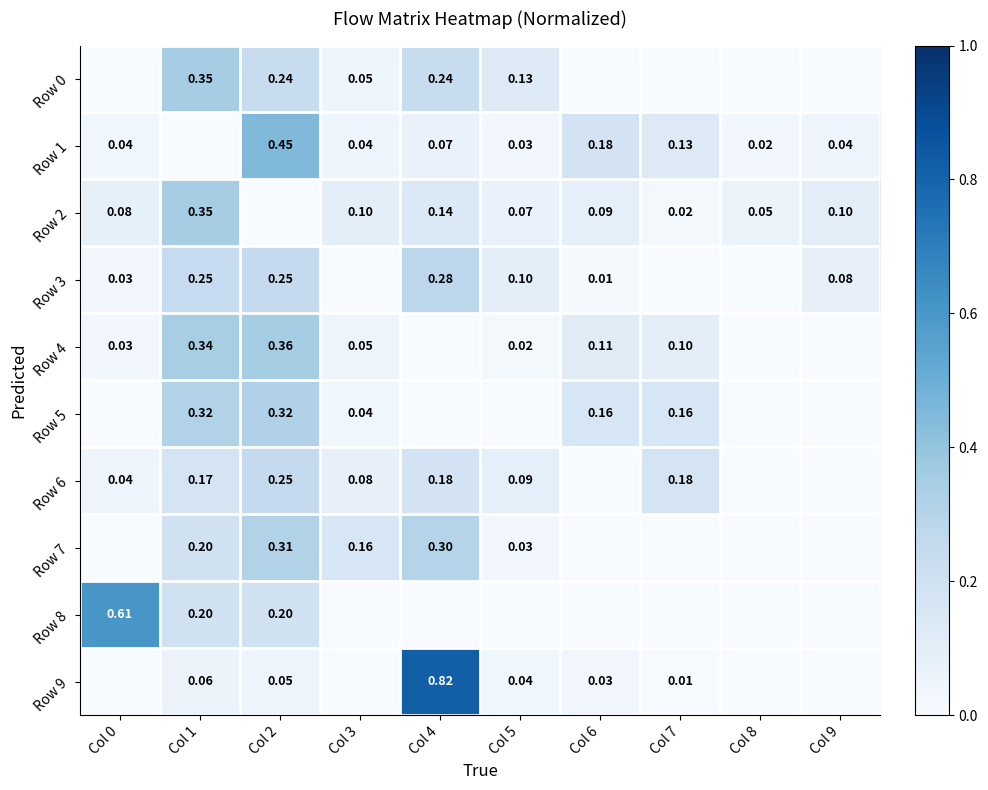

How many distinct data groups are displayed?

10